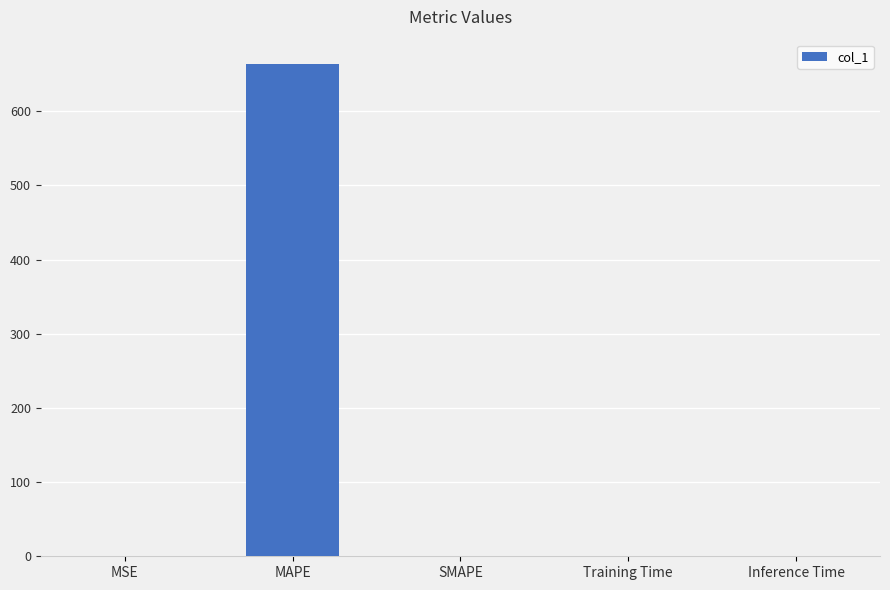

The chart shows a value of 0.0 at Inference Time. True or false?

True